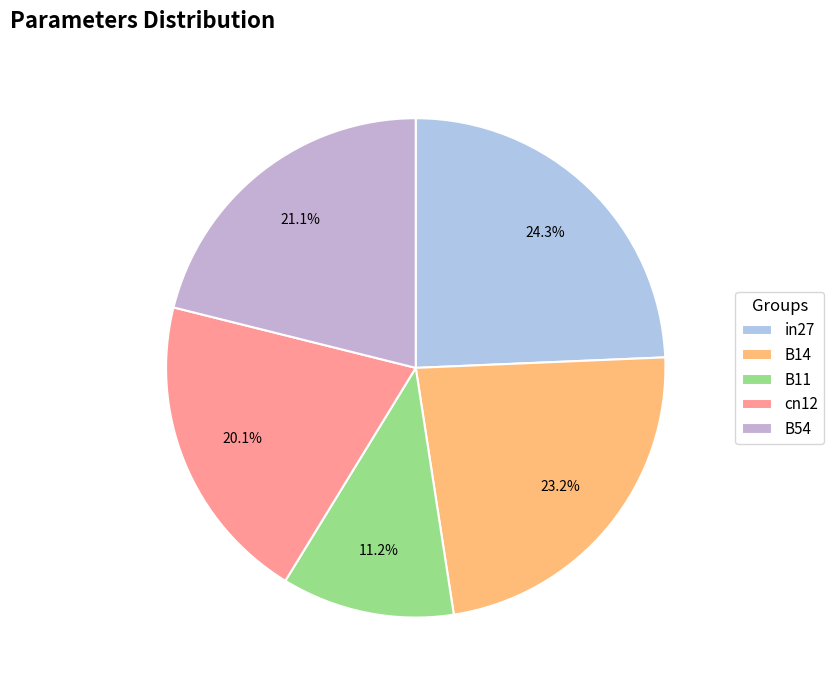

How many segments does this pie chart have?

5